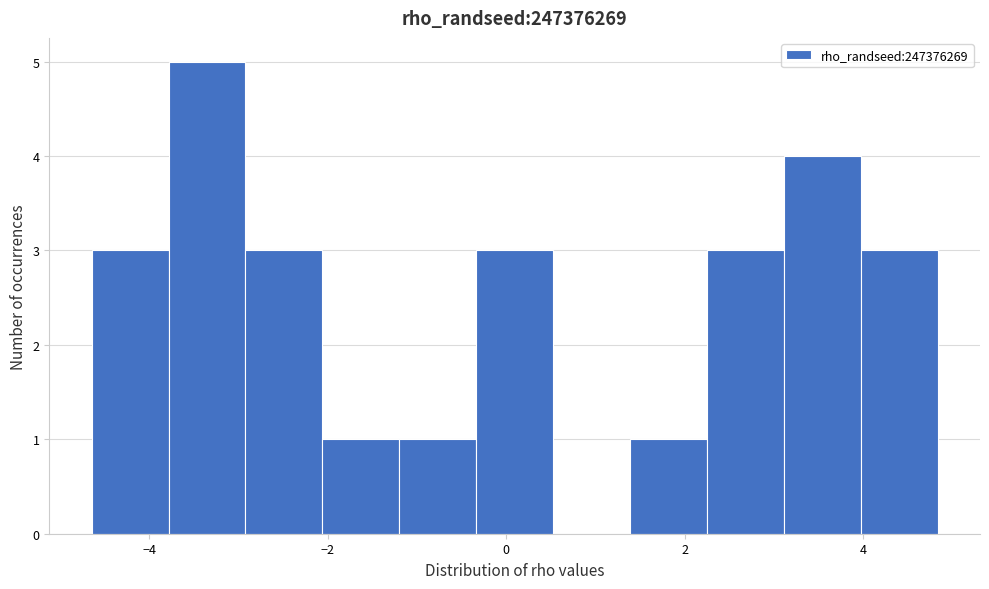

Reading left to right, transcribe this chart: for each bar, give the range it covers on the x-axis and its height. Neither the bar edges nor the heights are printed on the chart, so give them approximately, as read against the axes.

-4.6 to -3.8: 3
-3.8 to -3.0: 5
-3.0 to -2.0: 3
-2.0 to -1.2: 1
-1.2 to -0.4: 1
-0.4 to 0.6: 3
0.6 to 1.4: 0
1.4 to 2.2: 1
2.2 to 3.2: 3
3.2 to 4.0: 4
4.0 to 4.8: 3